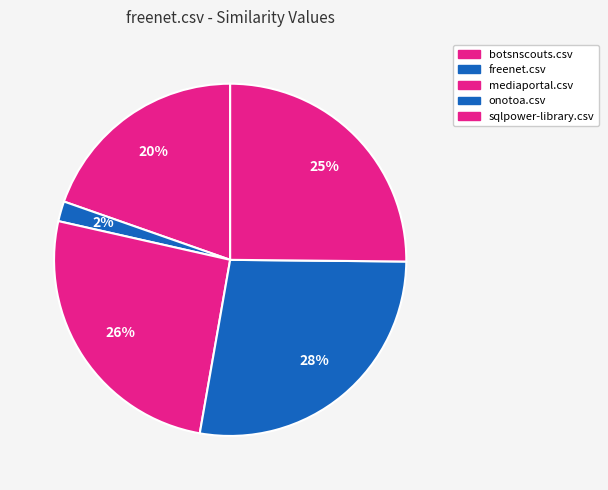

How many slices are in this pie chart?

5